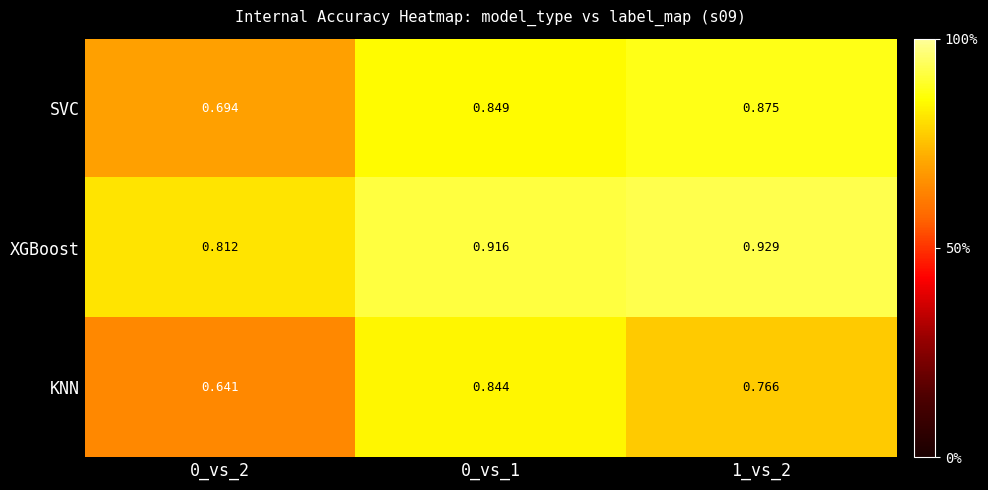

Count the number of categories in the chart.

3